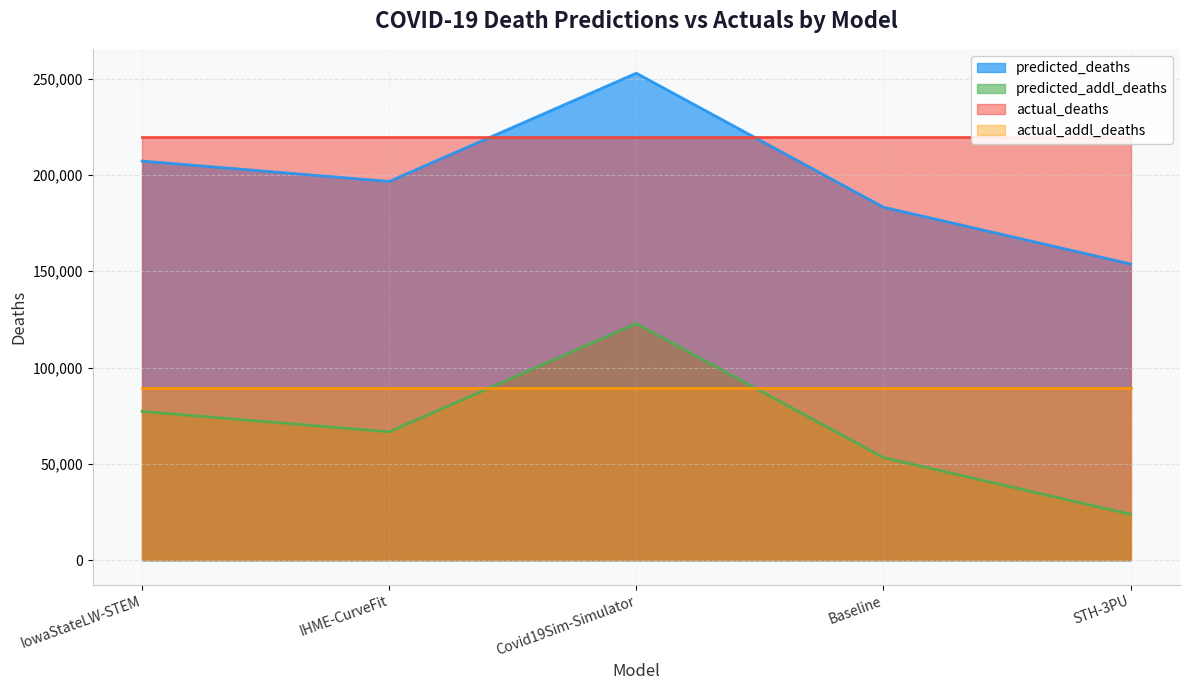

What position from the right is IHME-CurveFit?

4